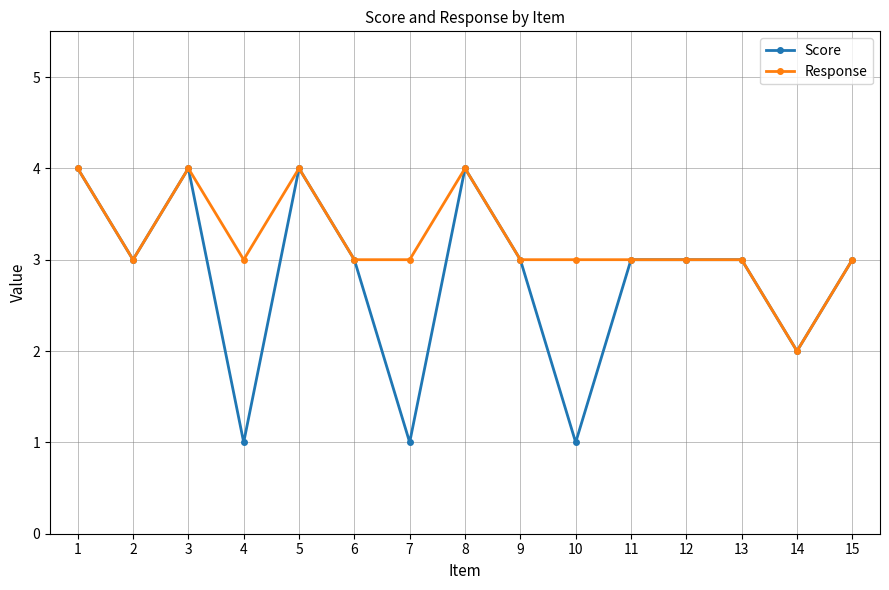

Between 10 and 13, which series saw the biggest shift?

Score